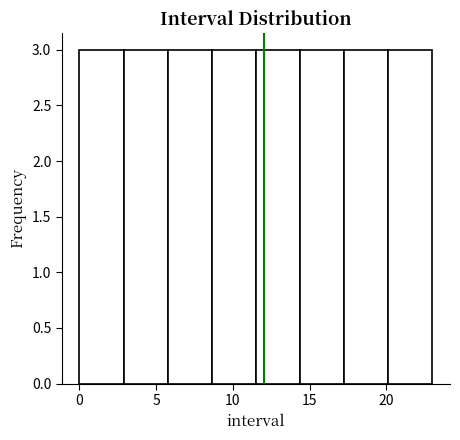

Reading left to right, transcribe this chart: for each bar, give the range it covers on the x-axis and its height. Neither the bar edges nor the heights are printed on the chart, so give them approximately, as read against the axes.

0.0 to 3.0: 3
3.0 to 6.0: 3
6.0 to 8.5: 3
8.5 to 11.5: 3
11.5 to 14.5: 3
14.5 to 17.5: 3
17.5 to 20.0: 3
20.0 to 23.0: 3